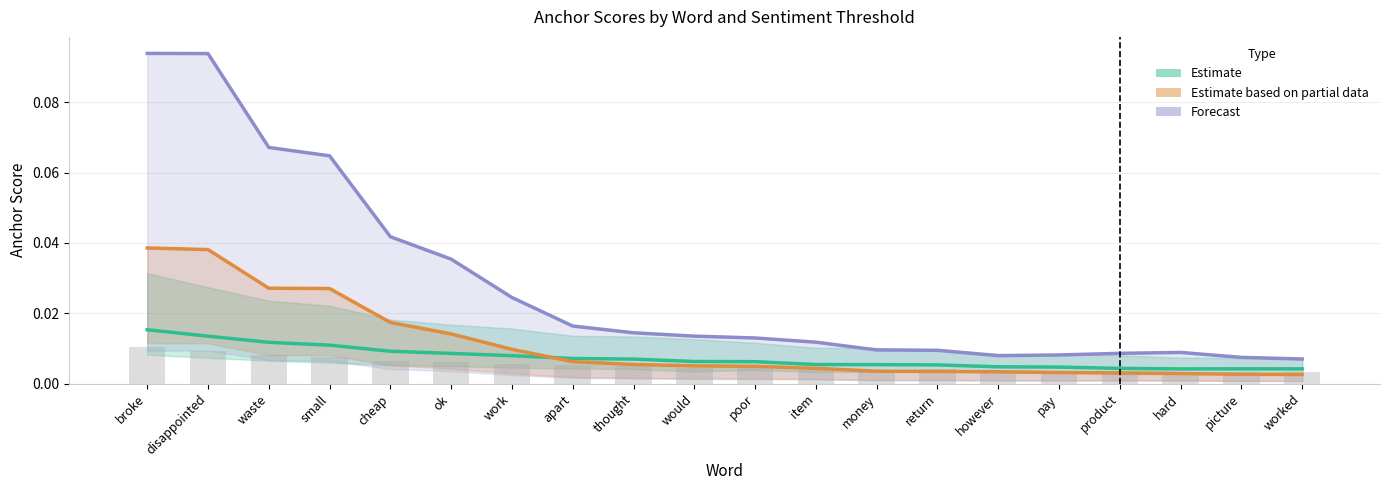

The Forecast (0.8-positive) series shows 0.1 at broke. True or false?

True